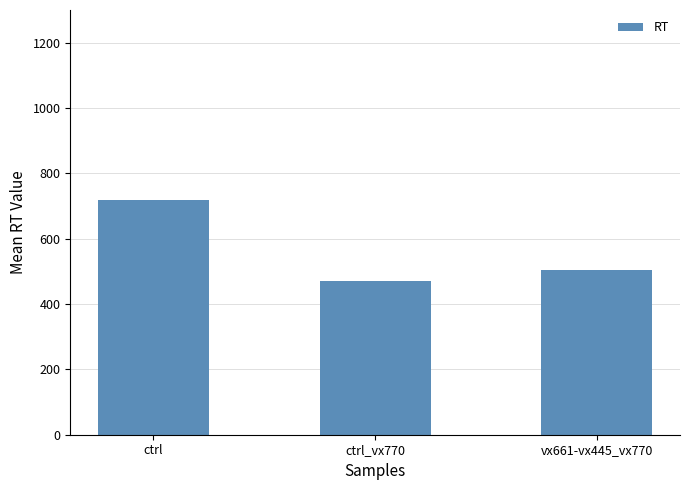

How many data points are above 502?

2